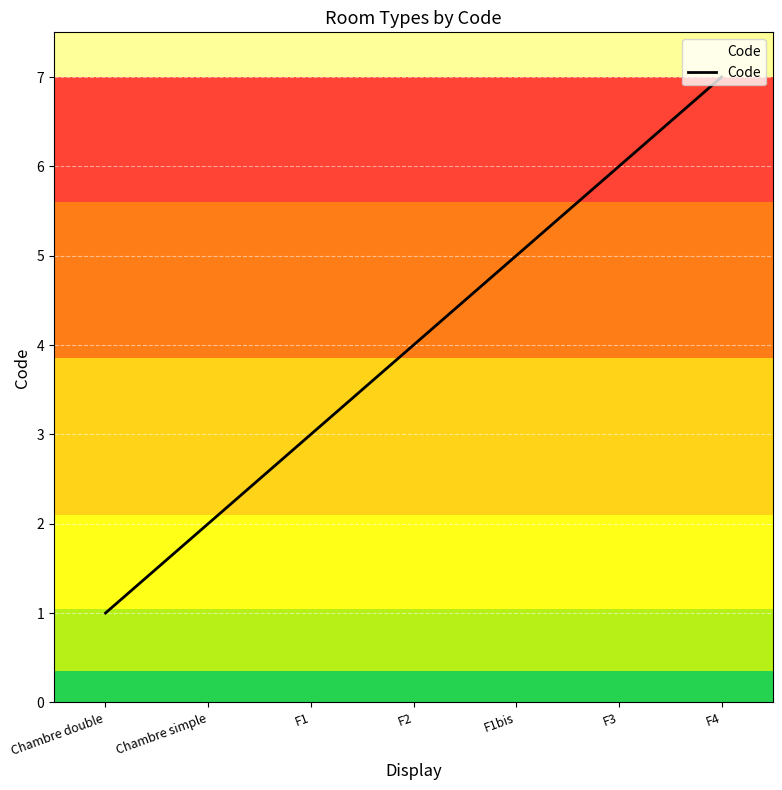

Rank the categories by value from lowest to highest.

Chambre double, Chambre simple, F1, F2, F1bis, F3, F4